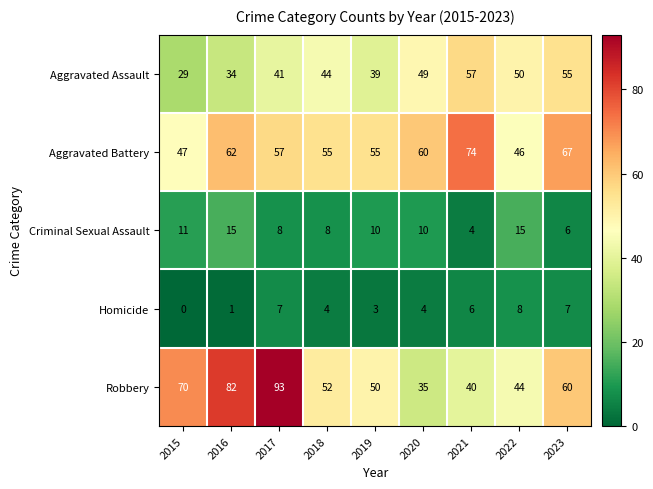

Which series has the largest range (max minus min)?

Robbery